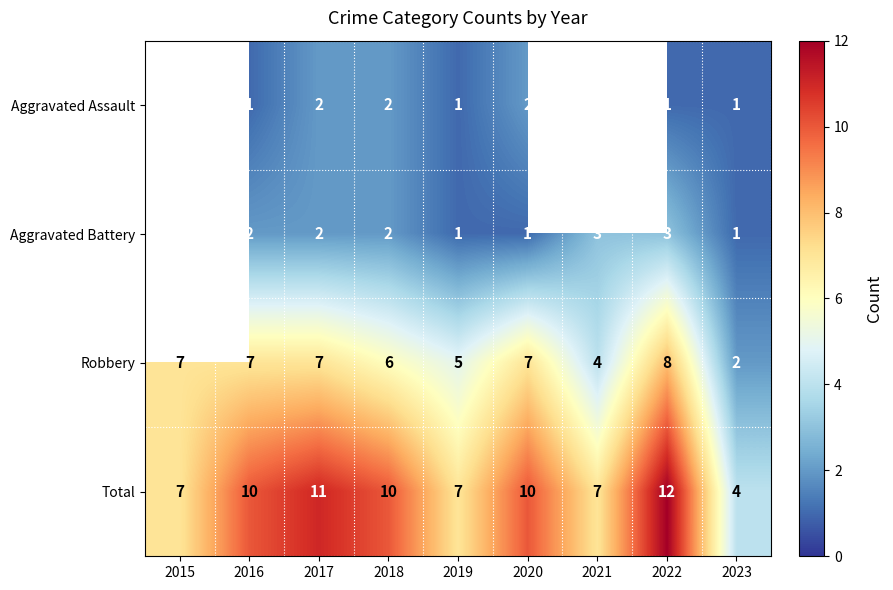

True or false: Aggravated Battery has a value of 2 at 2020.

False